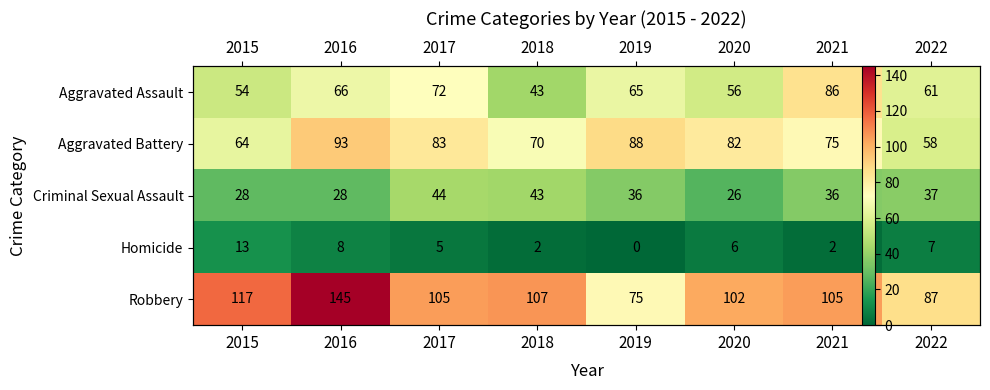

The Aggravated Assault series shows 54 at 2015. True or false?

True